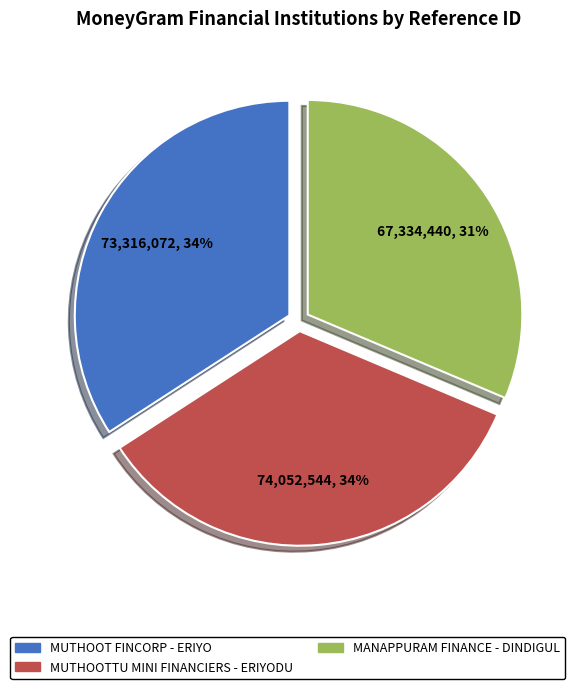

Is the sum of MUTHOOTTU MINI FINANCIERS - ERIYODU and MANAPPURAM FINANCE - DINDIGUL greater than half?

Yes